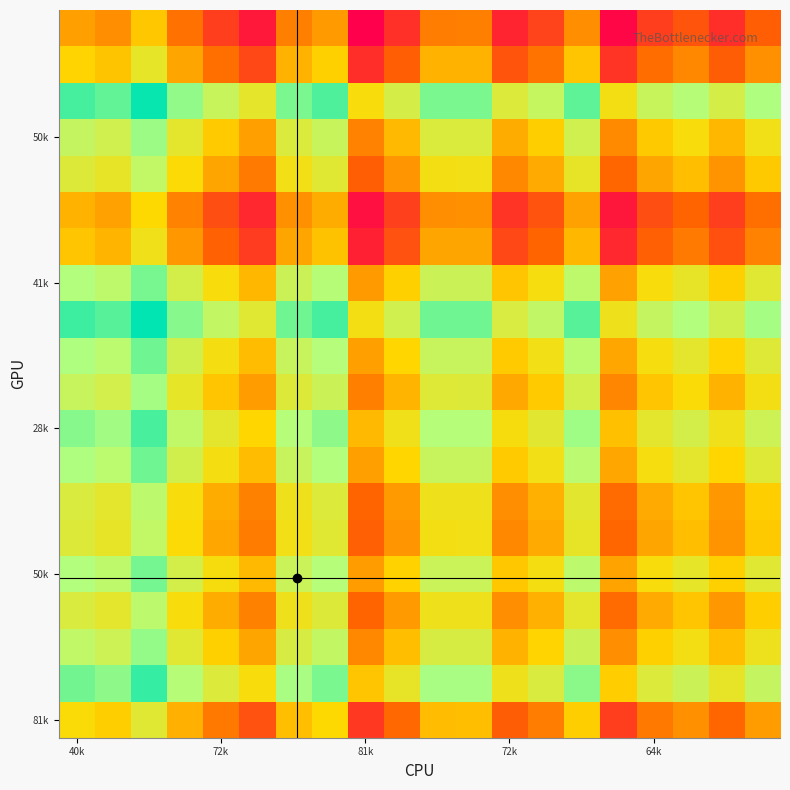

What is the maximum value shown in the chart?

9.5